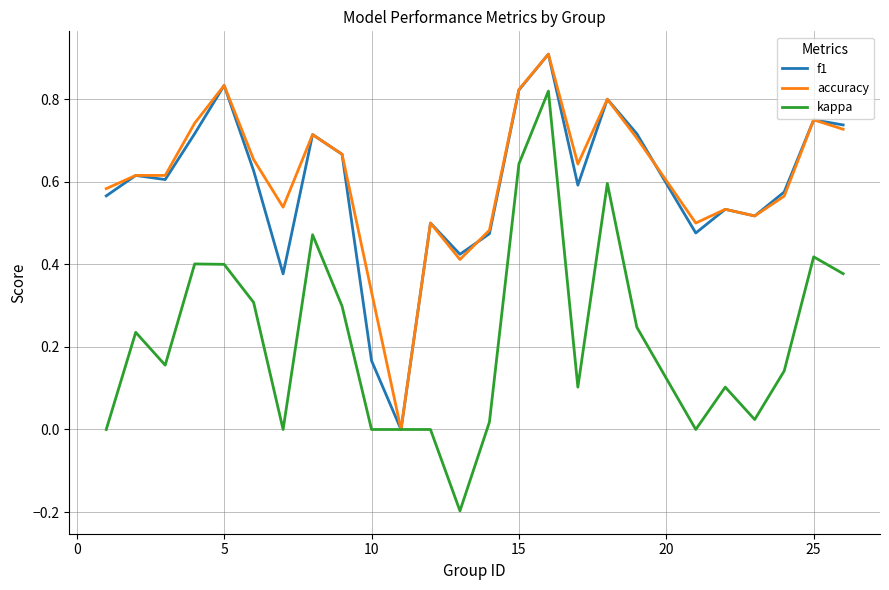

Which series has the widest spread of values?

kappa